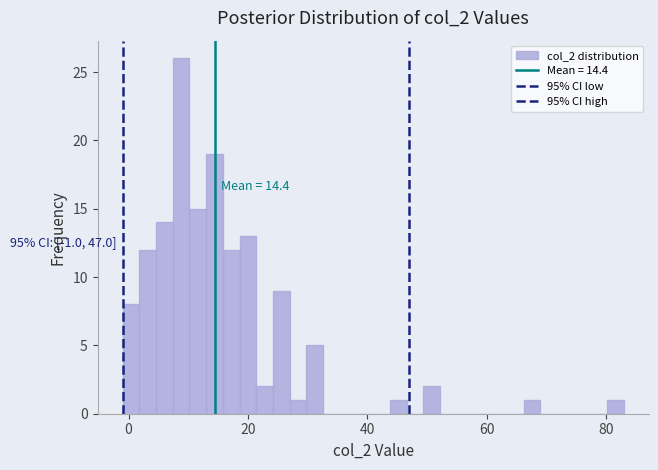

Read against the x-axis, roughly where is the centre of the tallest bar?

8